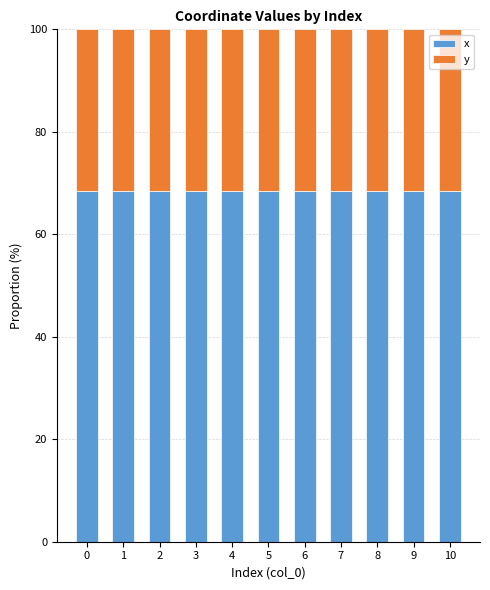

Is it true that x equals 89.2 at 2?

False